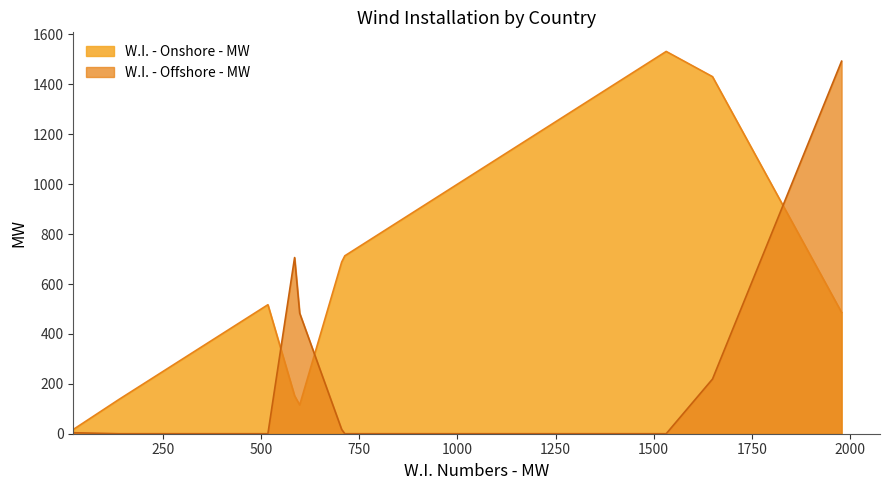

Which series has the largest total across all categories?

W.I. - Onshore - MW